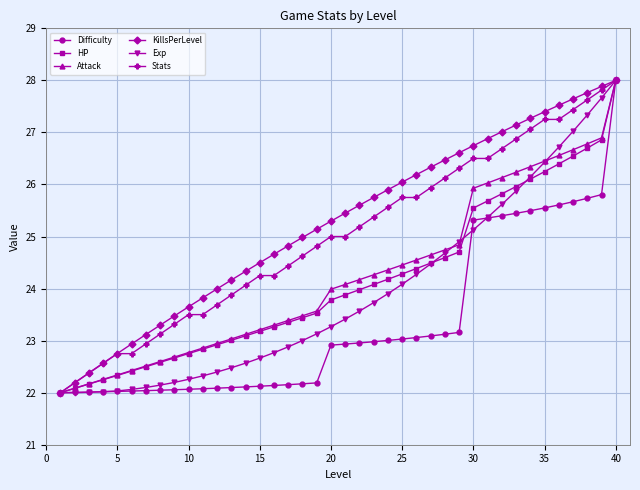

What are all the series names shown in the legend?

Difficulty, HP, Attack, KillsPerLevel, Exp, Stats